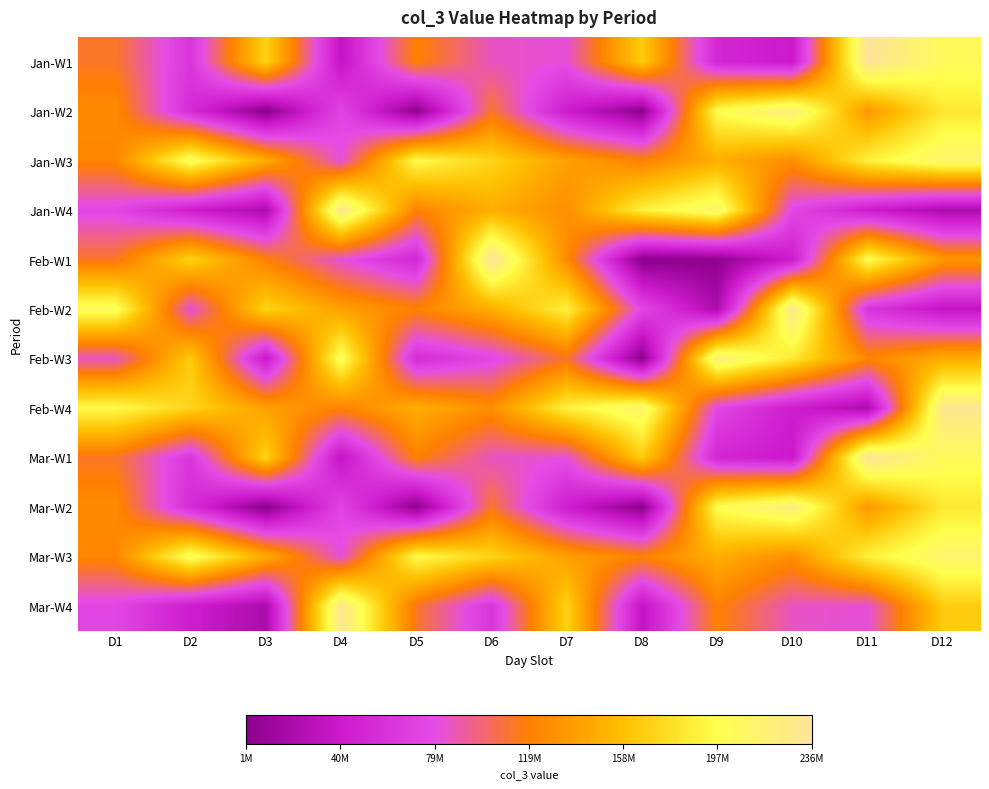

Reading right to left, list all the values displayed in this chart.

Jan-W1: D12=204205072	D11=236839800	D10=40247576	D9=50990688	D8=166193144	D7=82317592	D6=85853096	D5=120340480	D4=35152440	D3=170495424	D2=62135600	D1=112757584
Jan-W2: D12=183584984	D11=134066488	D10=223106960	D9=198860992	D8=3282720	D7=42997504	D6=111954736	D5=4041720	D4=74364376	D3=1555640	D2=55137704	D1=126555472
Jan-W3: D12=213967632	D11=189024760	D10=128362584	D9=147857008	D8=121146776	D7=139405408	D6=171543720	D5=195866440	D4=81748432	D3=147075464	D2=205373368	D1=123531112
Jan-W4: D12=21547568	D11=43414472	D10=75801936	D9=213967632	D8=189024760	D7=128362584	D6=147857008	D5=121146776	D4=232243872	D3=21547568	D2=43414472	D1=75801936
Feb-W1: D12=134066488	D11=198860992	D10=42997504	D9=4041720	D8=1555640	D7=126555472	D6=236839800	D5=50990688	D4=82317592	D3=120340480	D2=170495424	D1=112757584
Feb-W2: D12=35152440	D11=62135600	D10=232243872	D9=21547568	D8=75801936	D7=189024760	D6=147857008	D5=121146776	D4=139405408	D3=171543720	D2=81748432	D1=205373368
Feb-W3: D12=147075464	D11=123531112	D10=183584984	D9=223106960	D8=3282720	D7=111954736	D6=74364376	D5=55137704	D4=204205072	D3=40247576	D2=166193144	D1=85853096
Feb-W4: D12=232243872	D11=21547568	D10=43414472	D9=75801936	D8=213967632	D7=189024760	D6=128362584	D5=147857008	D4=121146776	D3=139405408	D2=171543720	D1=195866440
Mar-W1: D12=204205072	D11=236839800	D10=40247576	D9=50990688	D8=166193144	D7=82317592	D6=85853096	D5=120340480	D4=35152440	D3=170495424	D2=62135600	D1=112757584
Mar-W2: D12=183584984	D11=134066488	D10=223106960	D9=198860992	D8=3282720	D7=42997504	D6=111954736	D5=4041720	D4=74364376	D3=1555640	D2=55137704	D1=126555472
Mar-W3: D12=213967632	D11=189024760	D10=128362584	D9=147857008	D8=121146776	D7=139405408	D6=171543720	D5=195866440	D4=81748432	D3=147075464	D2=205373368	D1=123531112
Mar-W4: D12=166193144	D11=82317592	D10=85853096	D9=120340480	D8=35152440	D7=170495424	D6=62135600	D5=112757584	D4=232243872	D3=21547568	D2=43414472	D1=75801936